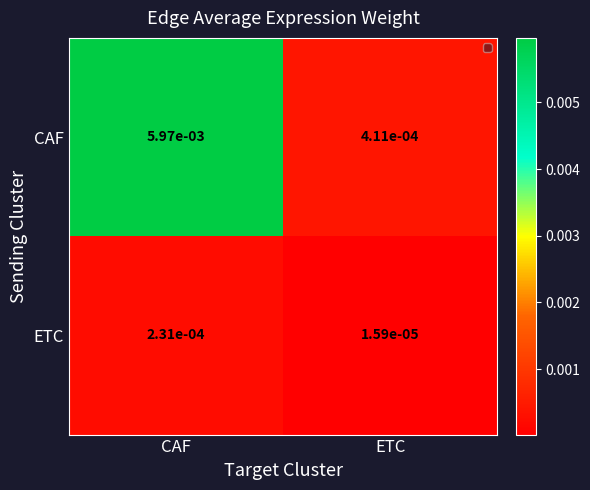

Which category has the highest value across all series?

CAF